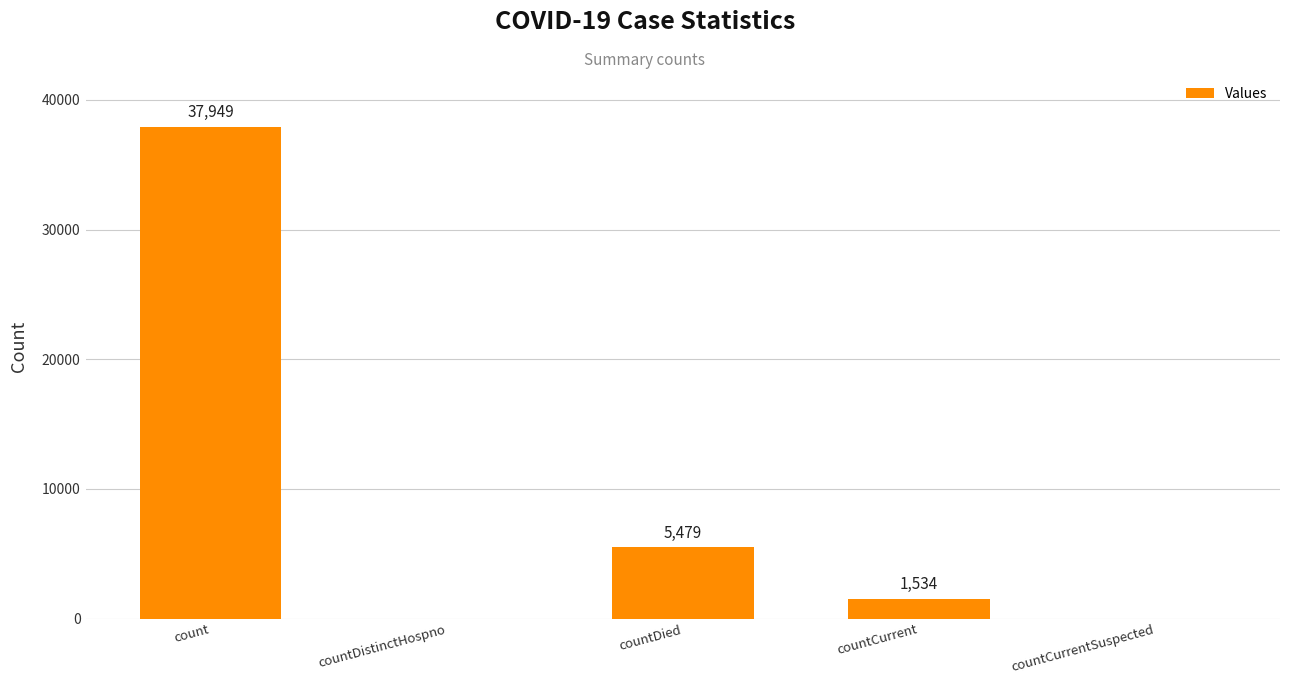

Which has a higher value, count or countDied?

count